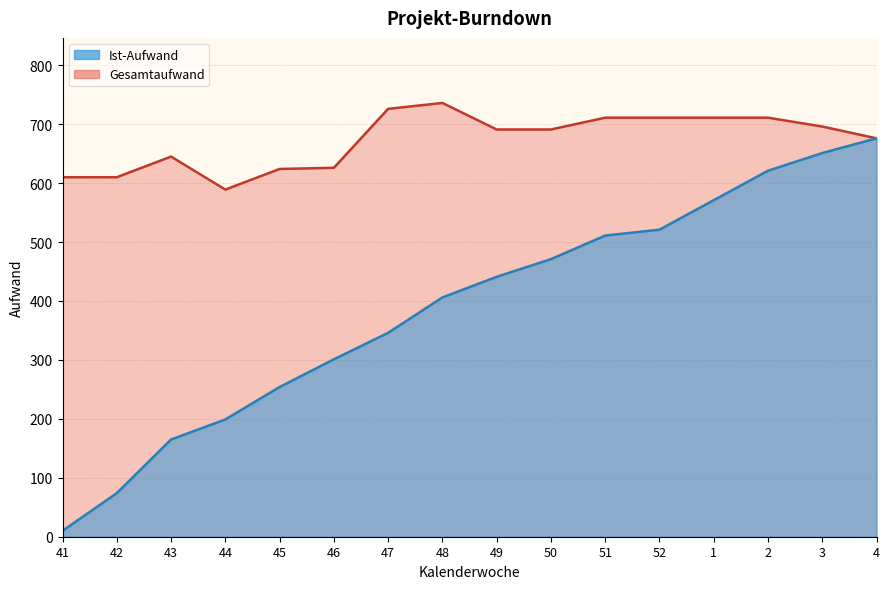

What is the lowest value of the Ist-Aufwand series?

10